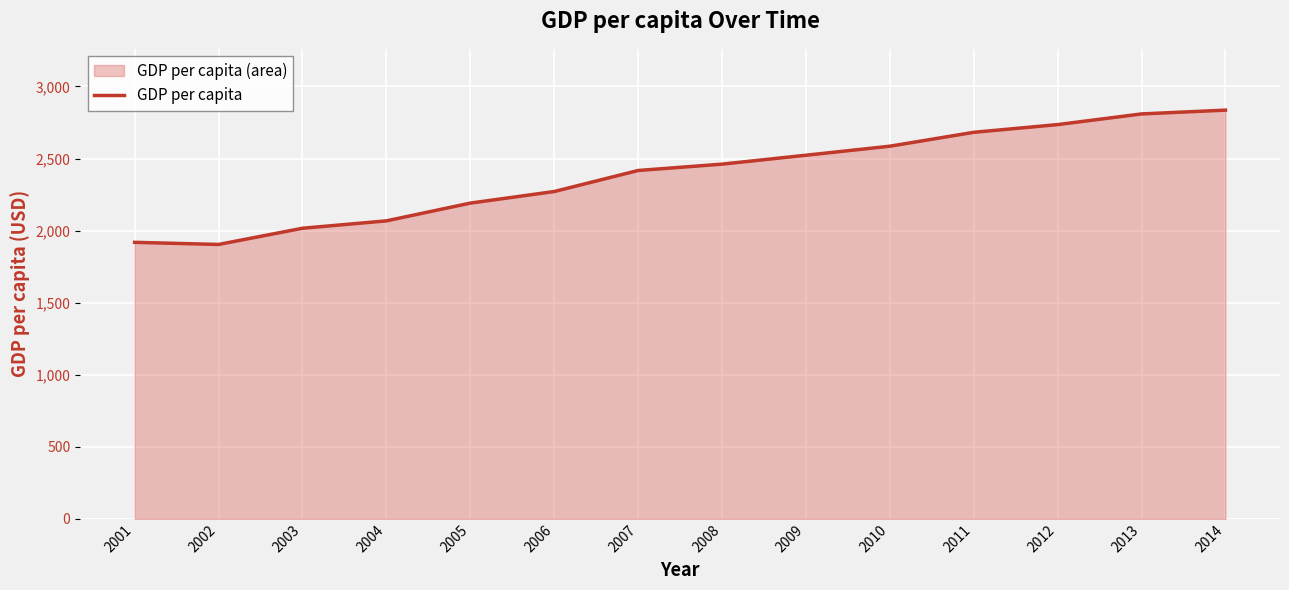

Rank the categories by value from lowest to highest.

2002, 2001, 2003, 2004, 2005, 2006, 2007, 2008, 2009, 2010, 2011, 2012, 2013, 2014